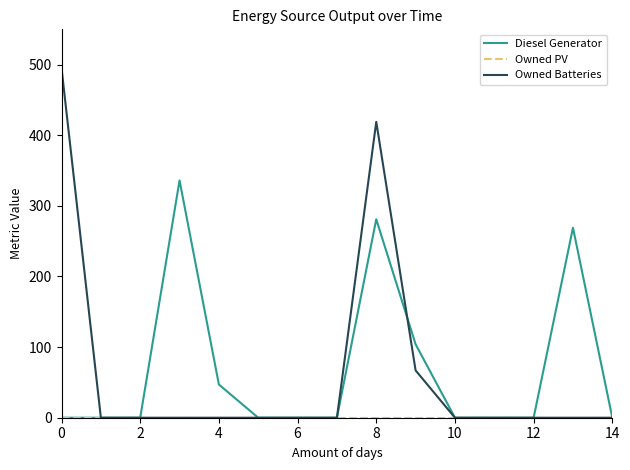

Which series has the widest spread of values?

Owned Batteries